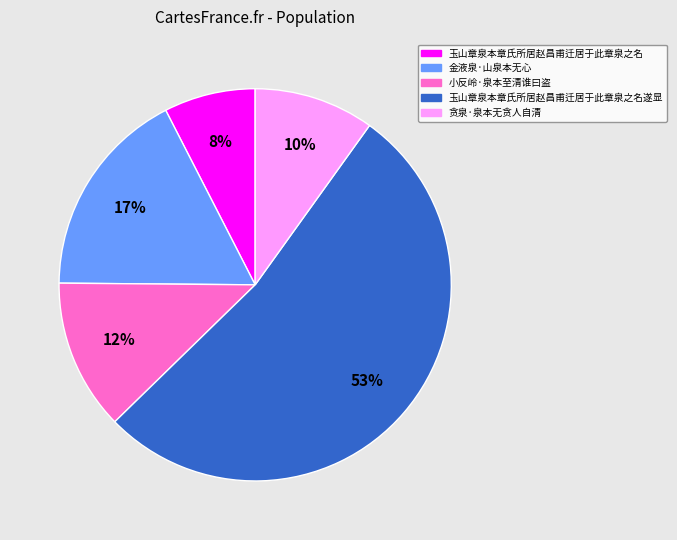

How many slices are in this pie chart?

5